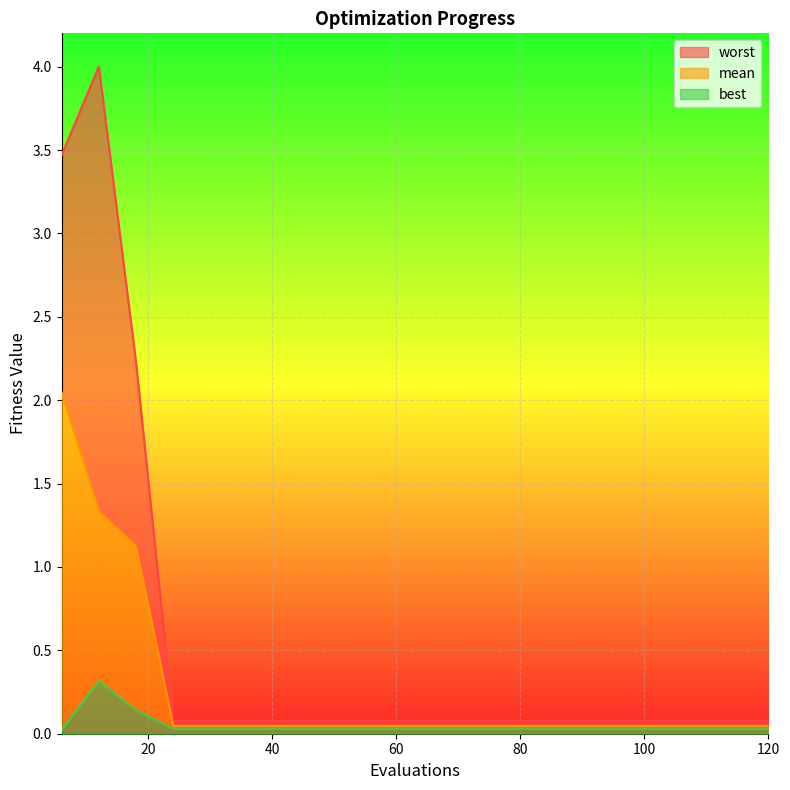

What are all the series names shown in the legend?

worst, mean, best